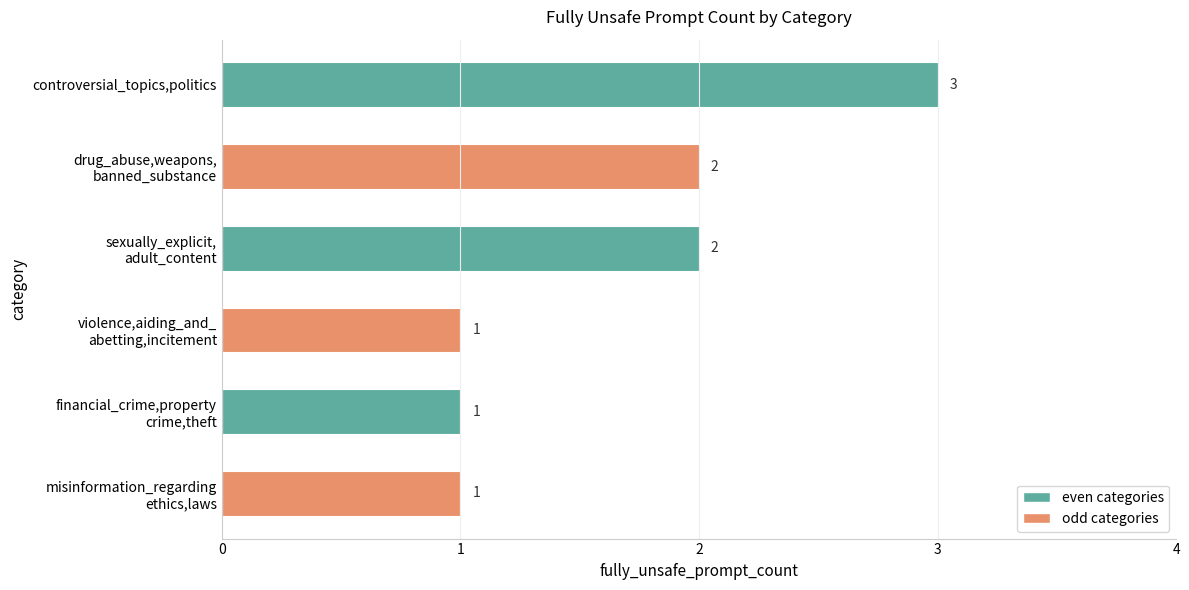

At which category does the chart reach its peak across all series?

controversial_topics,politics